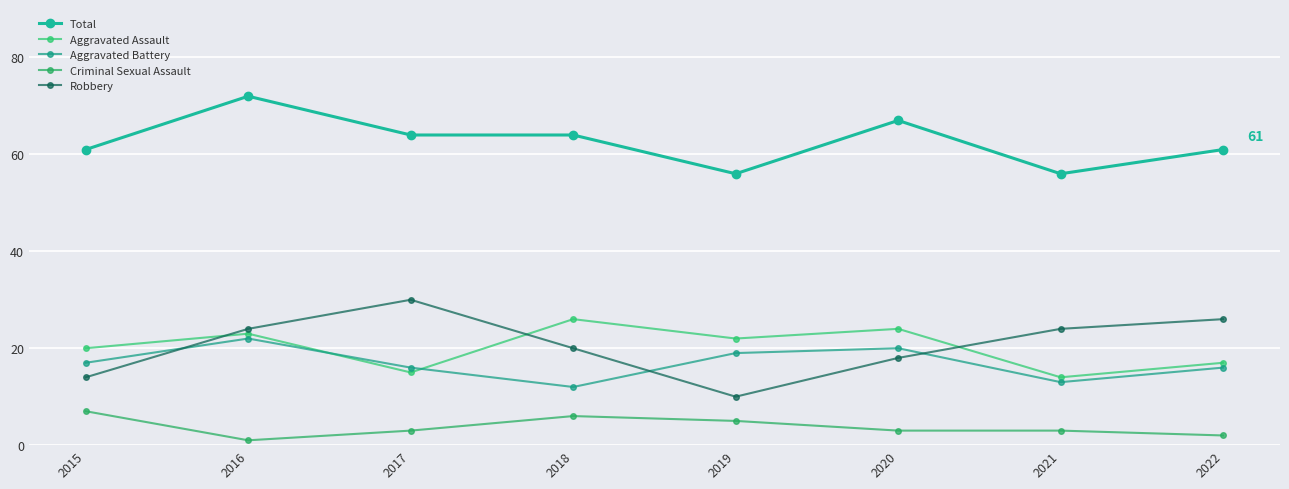

Is it true that Criminal Sexual Assault equals 5 at 2019?

True